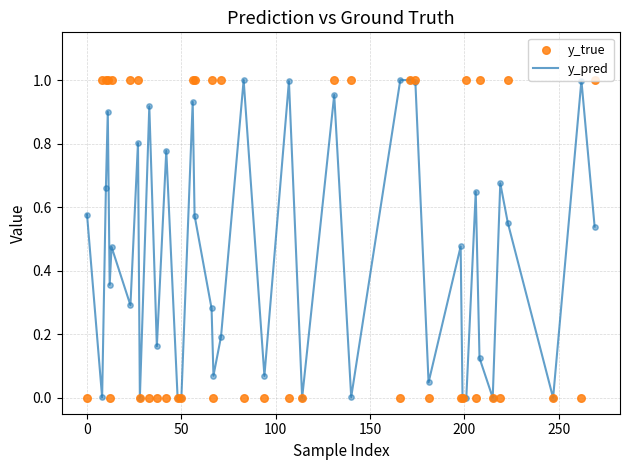

At how many categories does at least one series exceed 0?

40